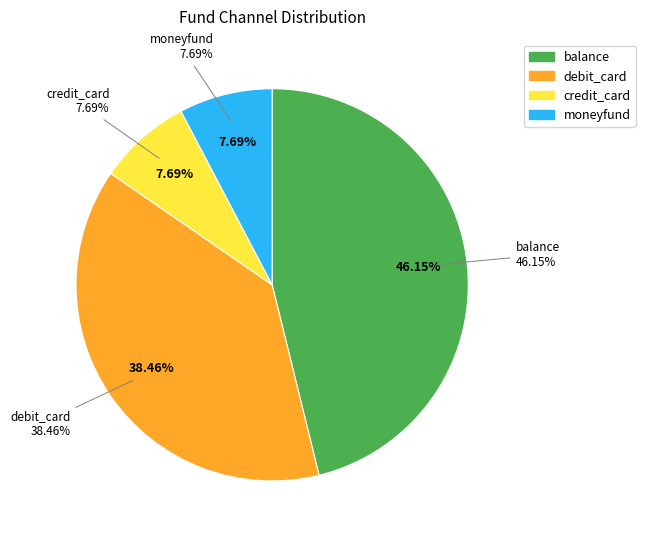

How many segments does this pie chart have?

4